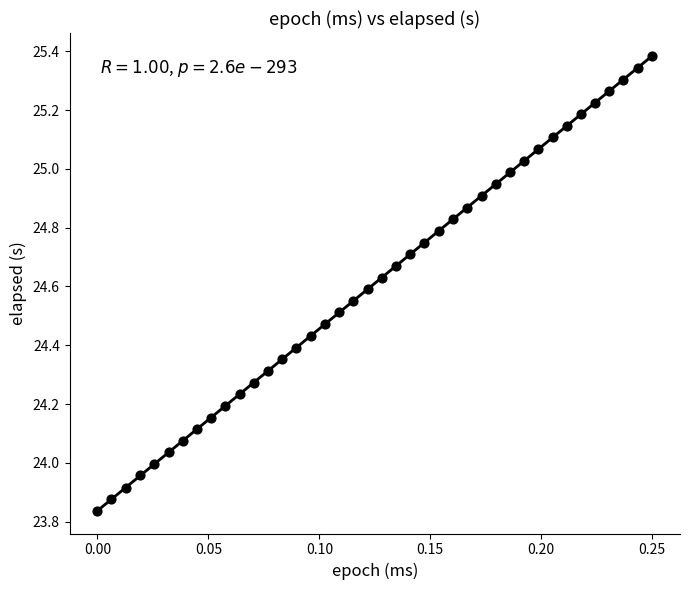

What is the range of Y values (max minus min)?

1.5